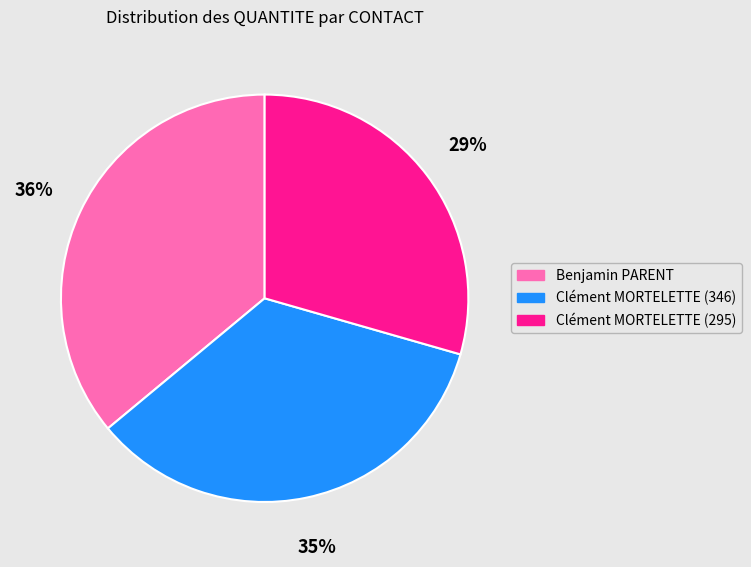

To the nearest percent, what is the difference between the largest and smallest slice percentages?

7%